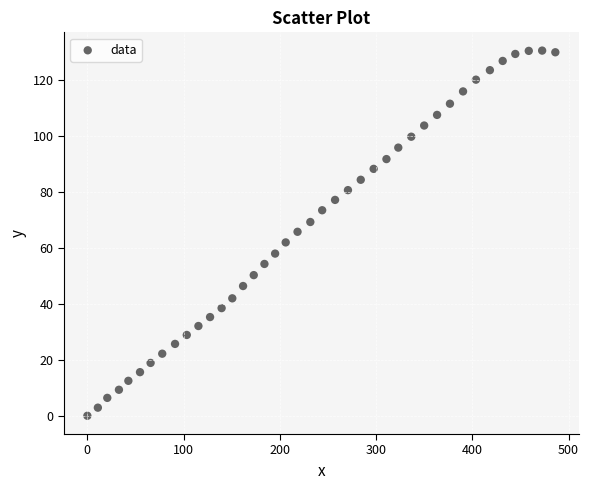

What is the range of X values (max minus min)?

486.3